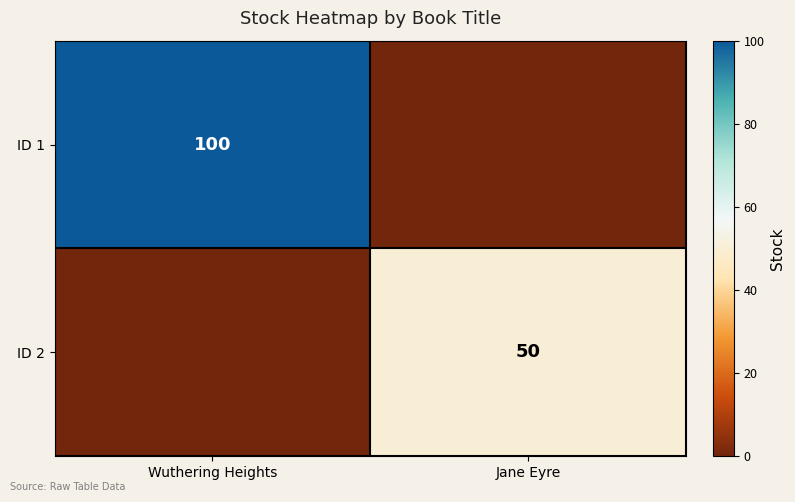

True or false: ID 1 has a value of 100 at Wuthering Heights.

True